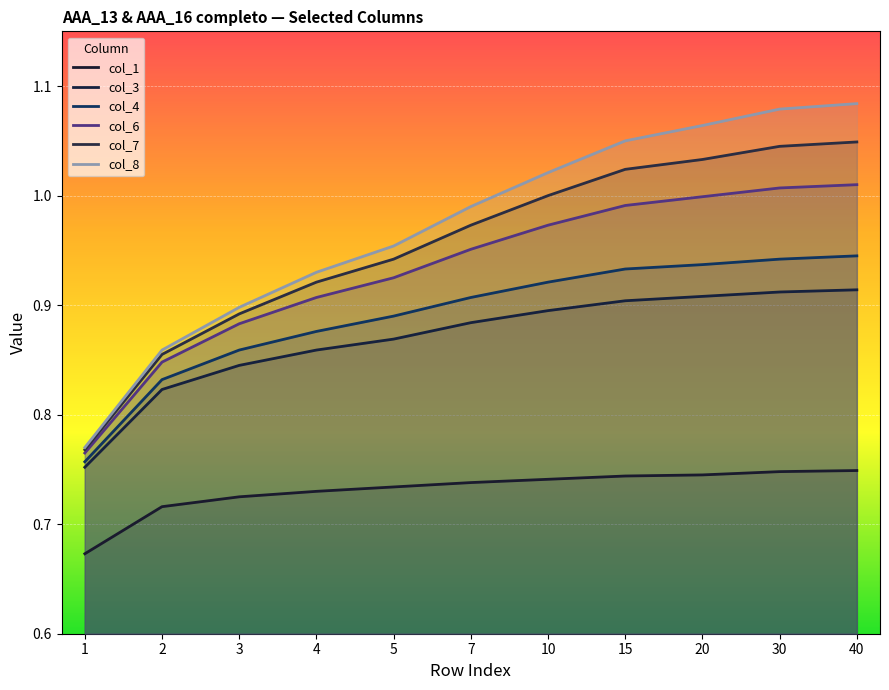

What is the sum of the col_3 values at 3 and 20?

1.8